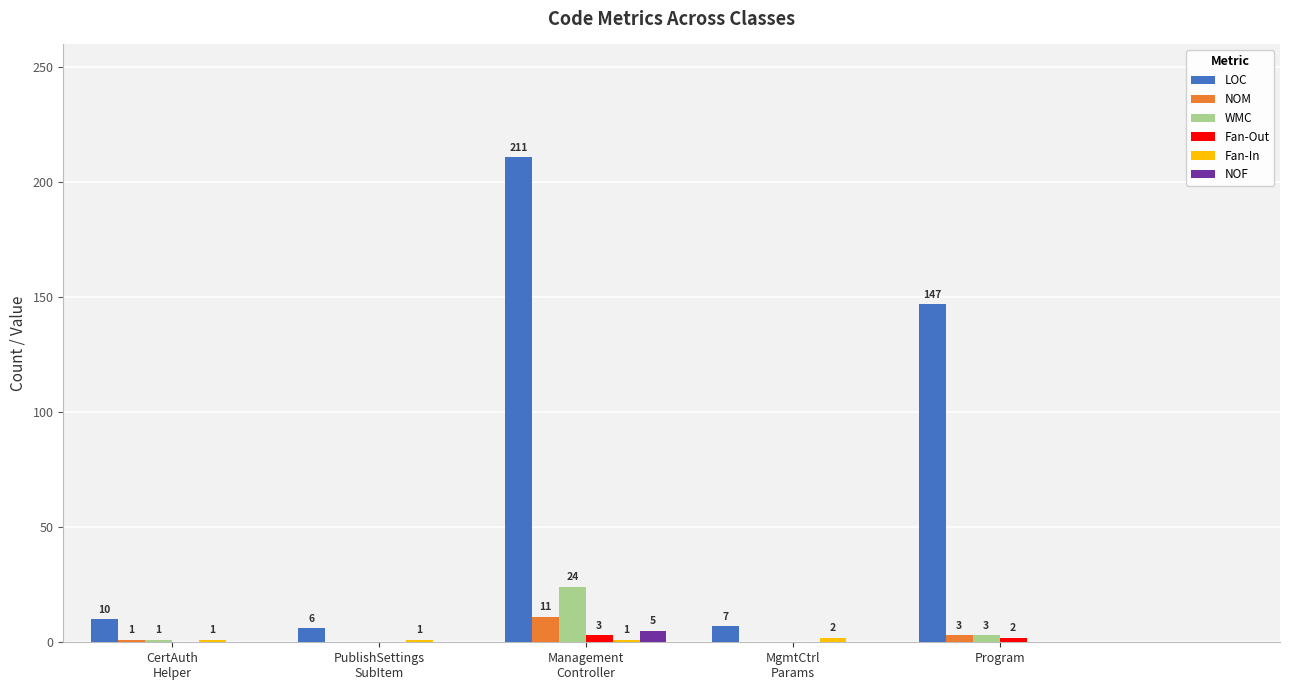

Where is LOC nearest to the value 108?

Program